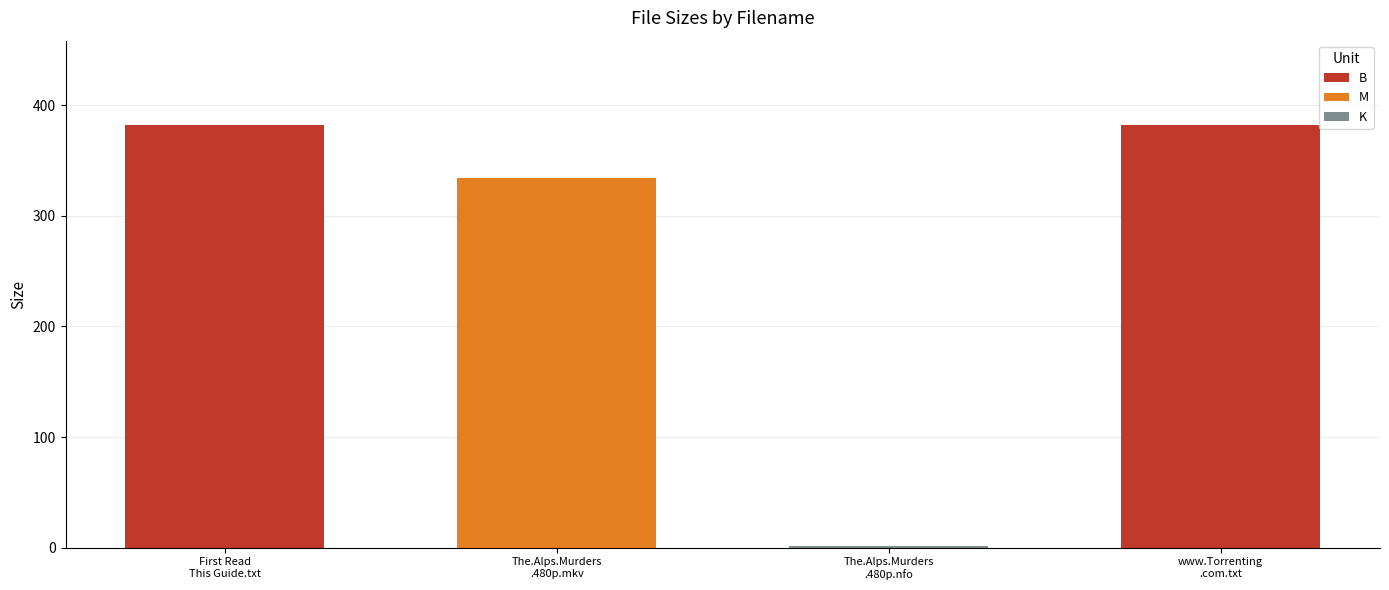

What is the greatest value displayed?

382.0